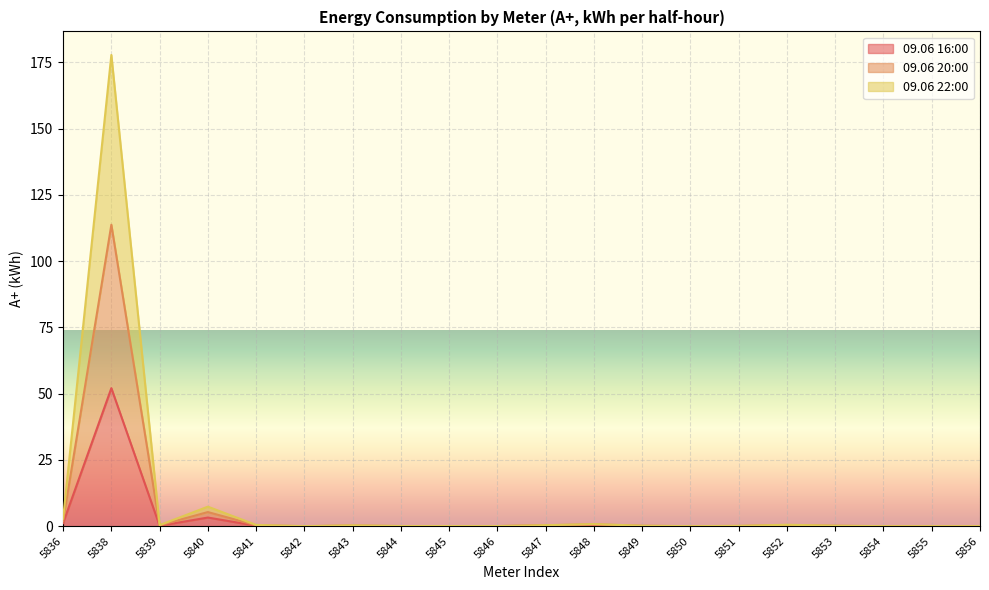

Count the number of data series in this chart.

3